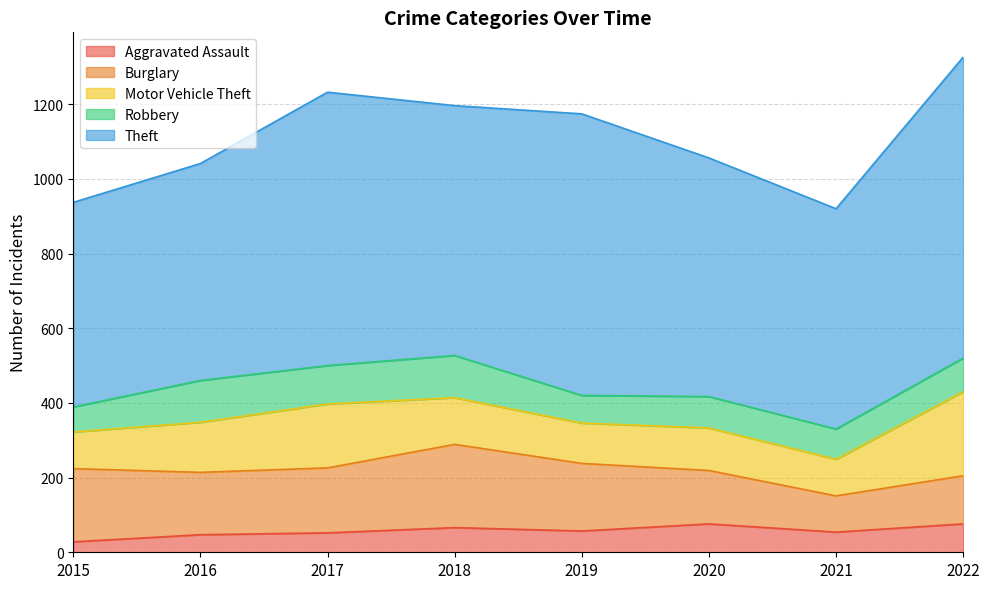

What is the total value across all series at 2016?

1041